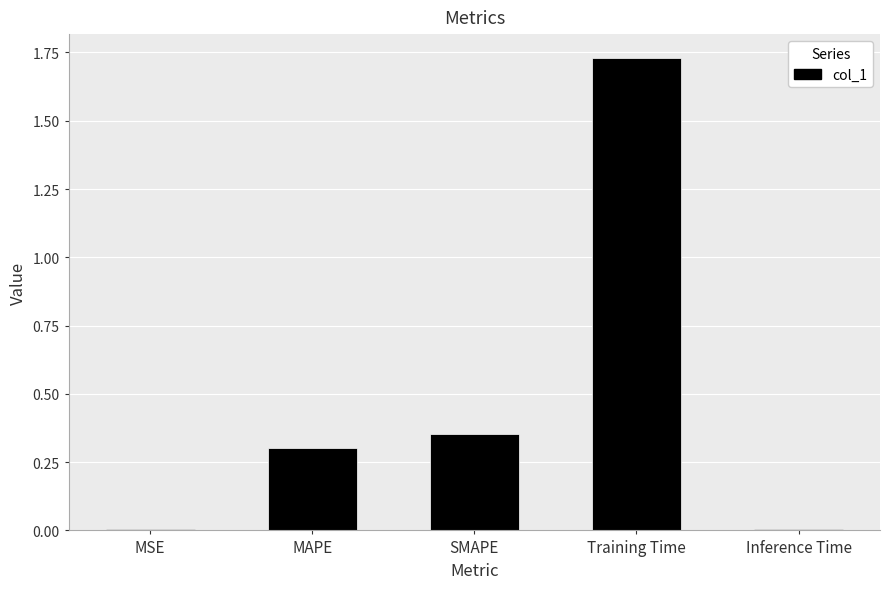

How many distinct data groups are displayed?

1